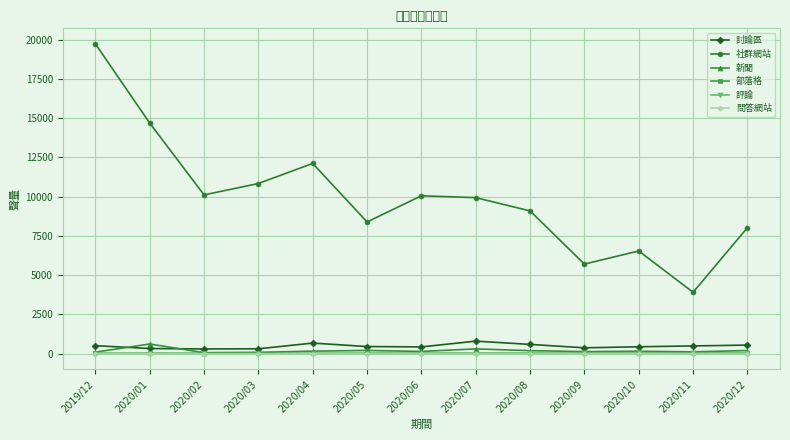

What position from the right is 2020/06?

7